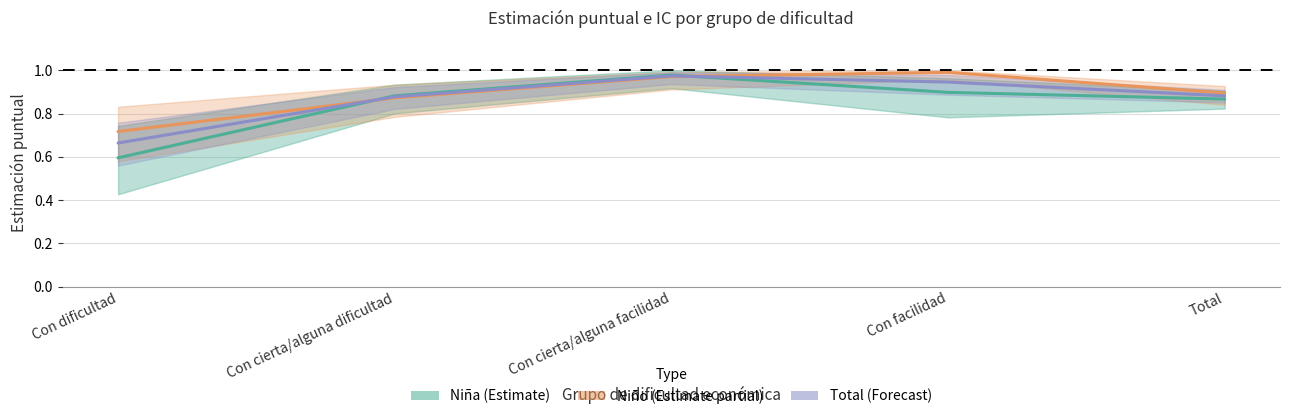

Is this an area chart (filled region under the line)?

No